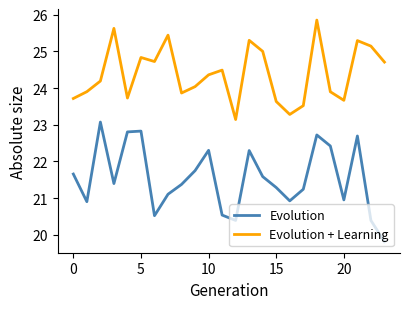

True or false: Evolution + Learning and Evolution cross at least once.

False